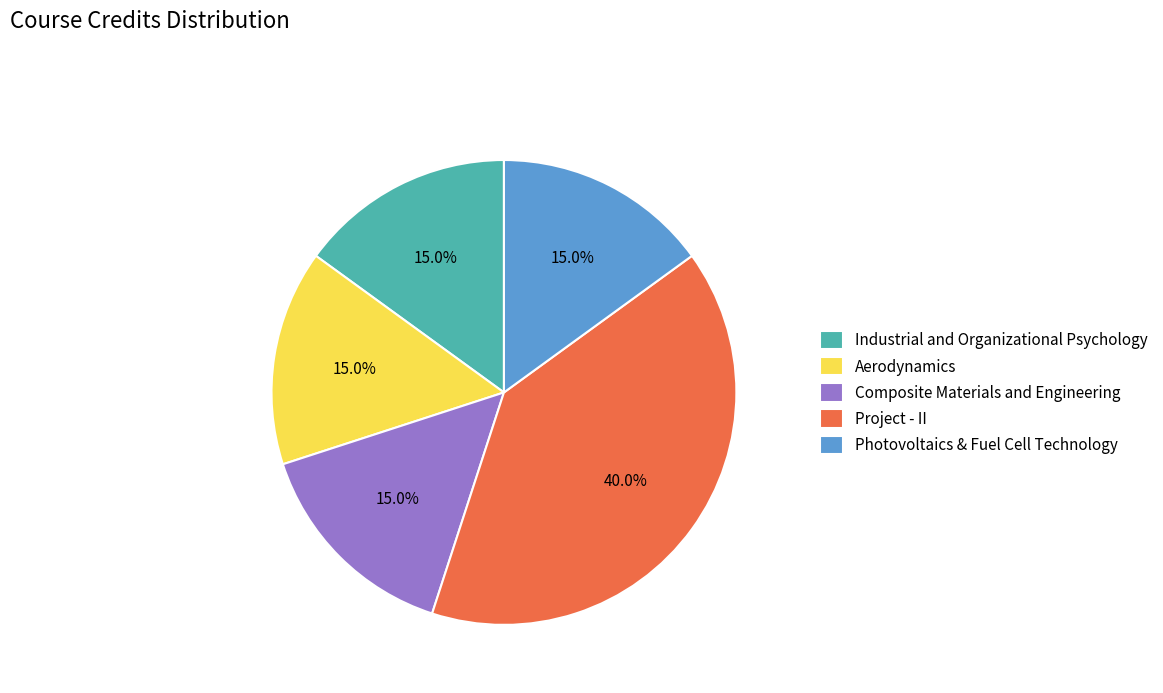

How much of the chart is everything except Photovoltaics & Fuel Cell Technology?

85.0%